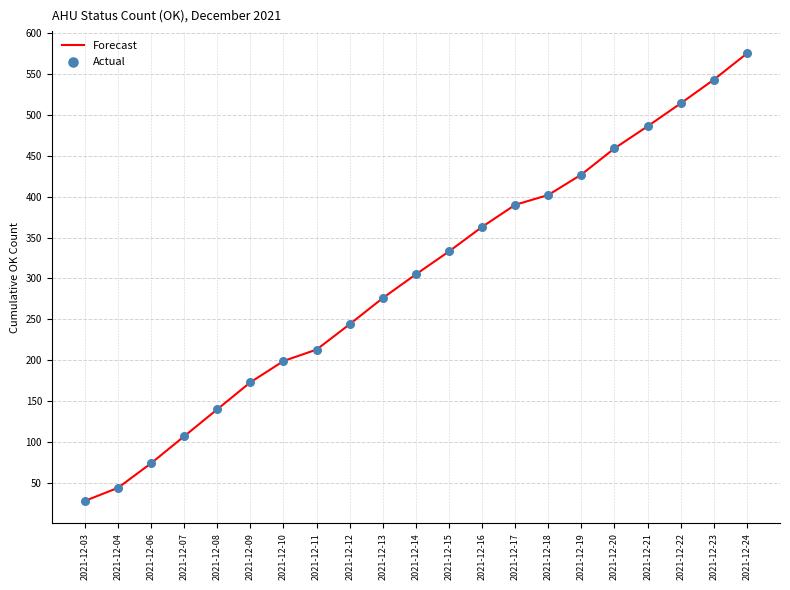

What is the difference between the values at 2021-12-14 and 2021-12-07?

198